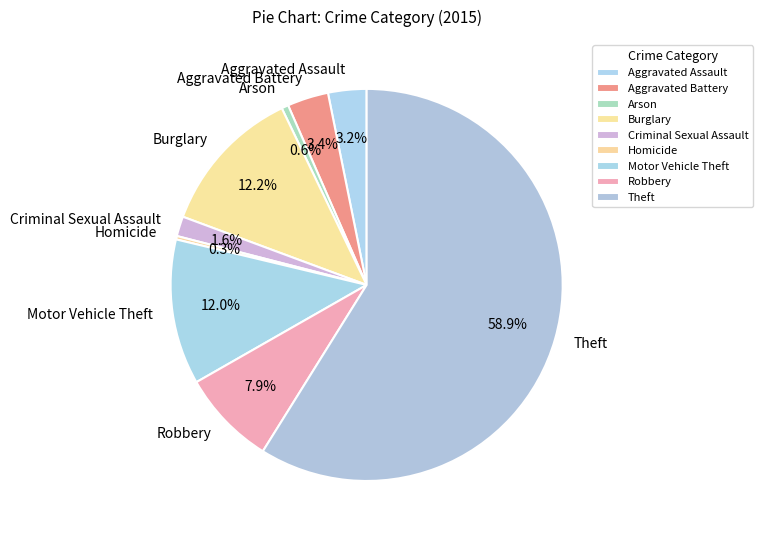

How many slices are in this pie chart?

9